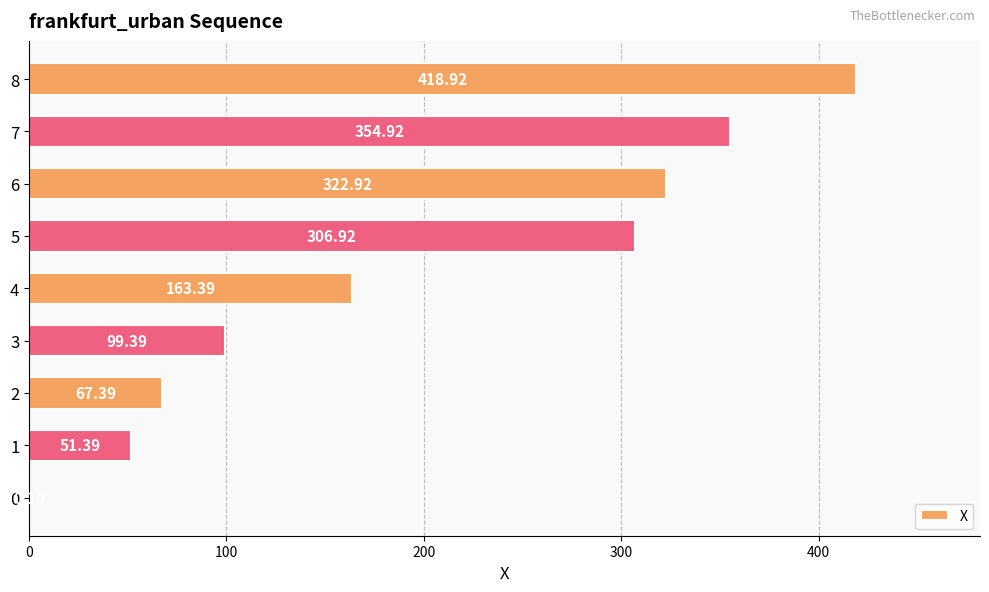

What is the change in value from 2 to 6?

+255.5